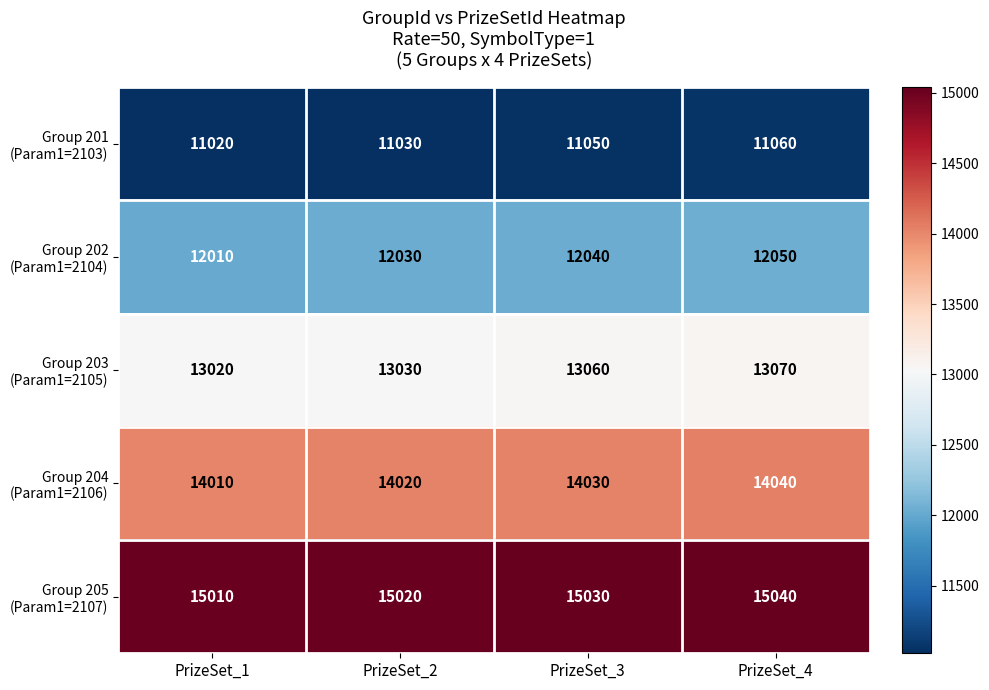

What is the total value across all series at PrizeSet_2?

65130